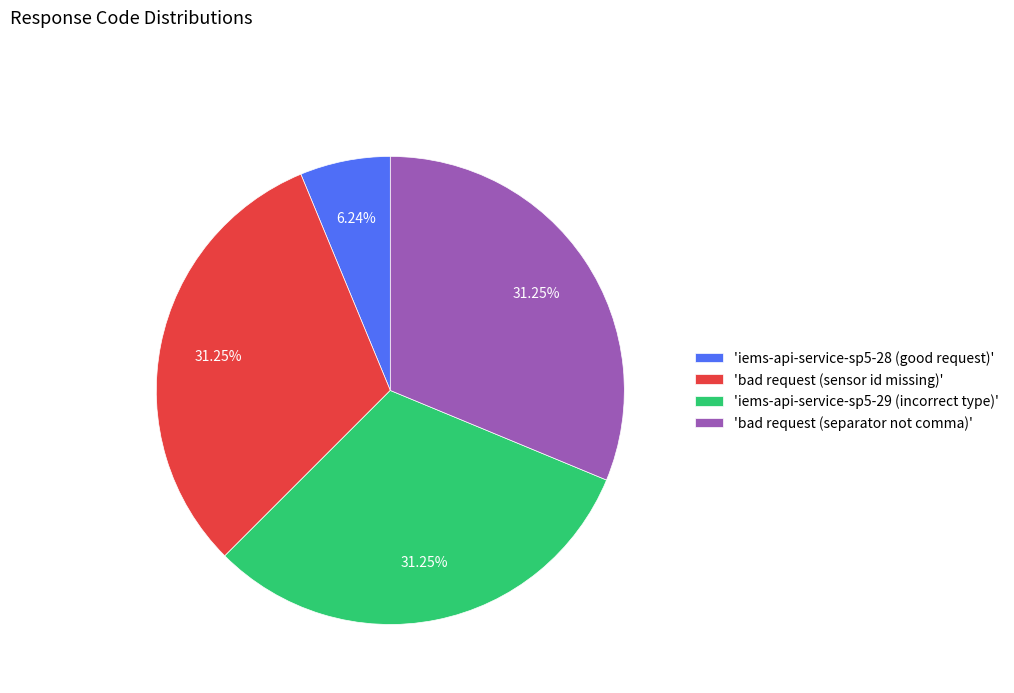

Is the sum of 'bad request (sensor id missing)' and 'bad request (separator not comma)' greater than half?

Yes